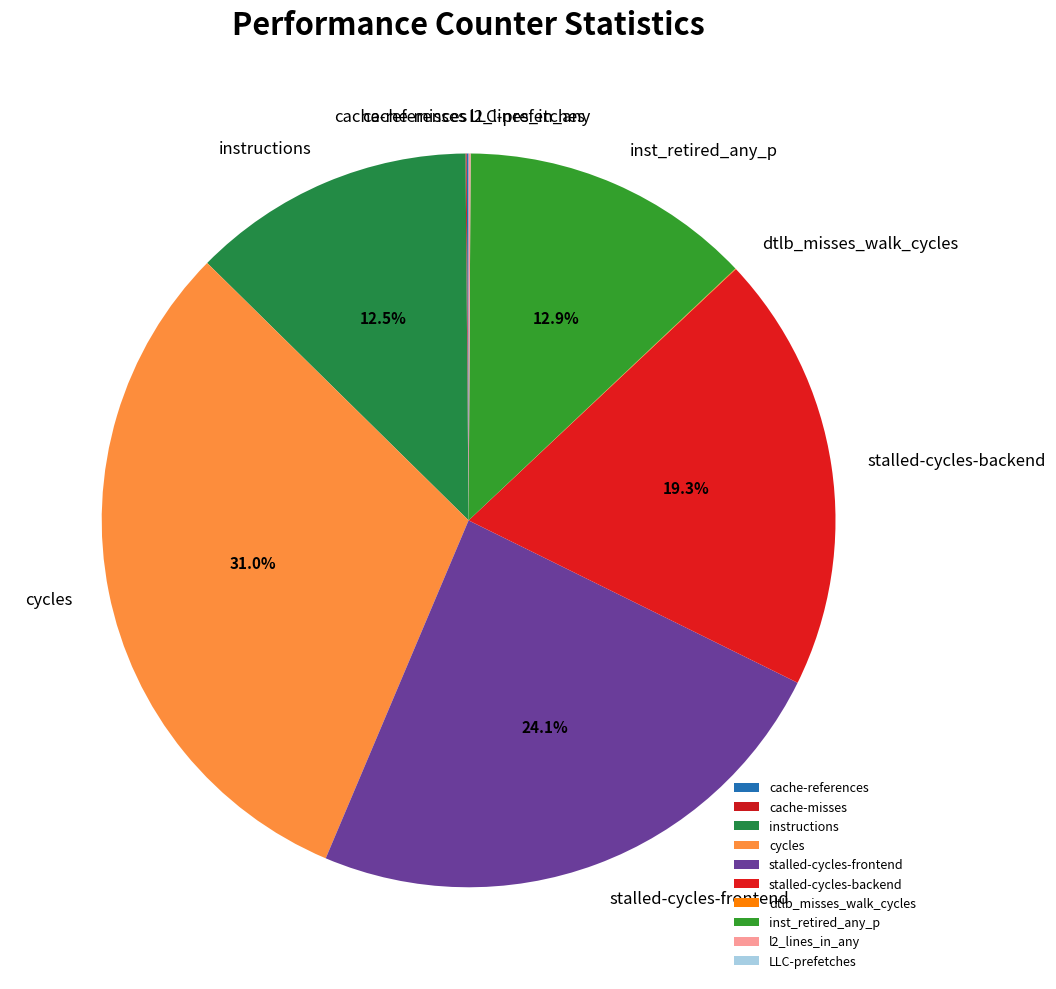

Is there any slice that represents more than half of the pie?

No